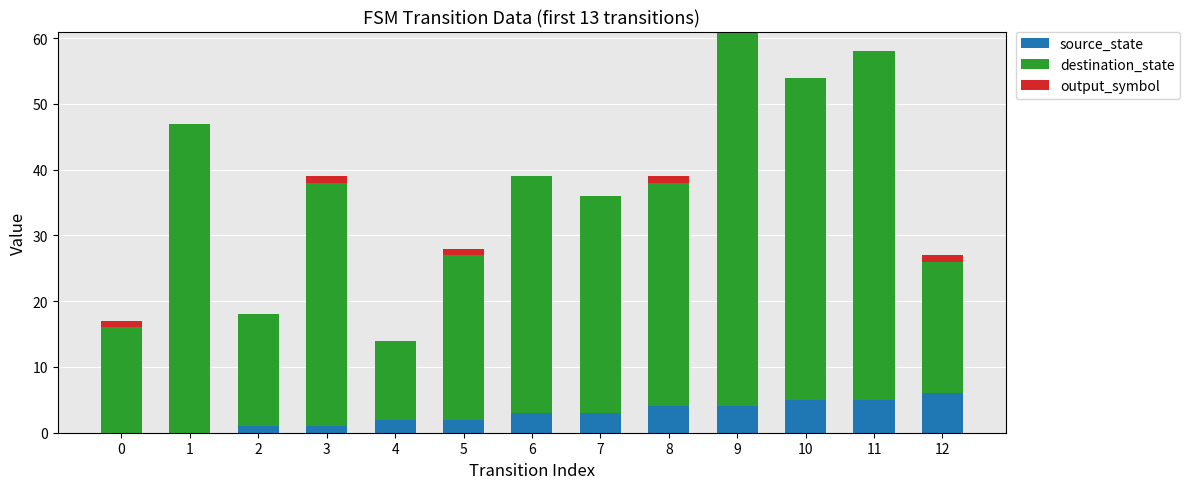

Is it true that source_state equals 4 at 8?

True